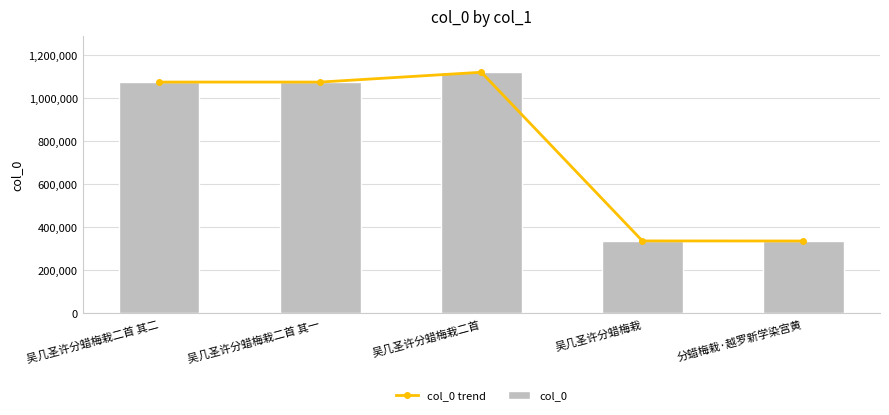

Which label corresponds to the smallest value in the chart?

分蜡梅栽·越罗新学染宫黄